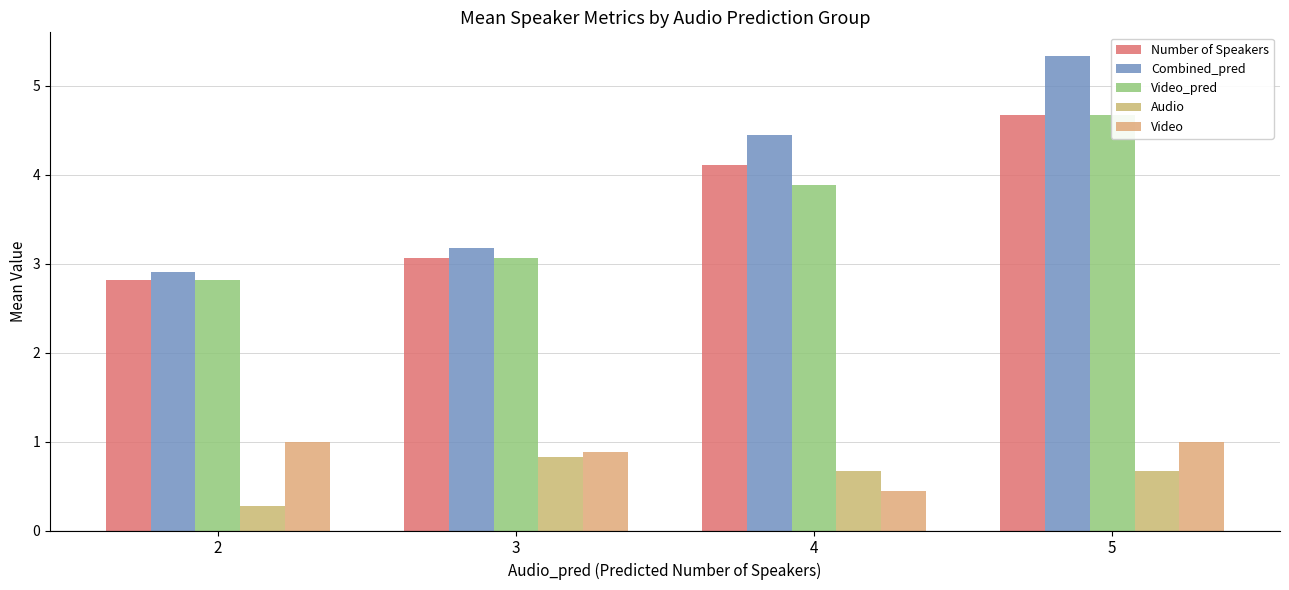

Which series has the largest total across all categories?

Combined_pred